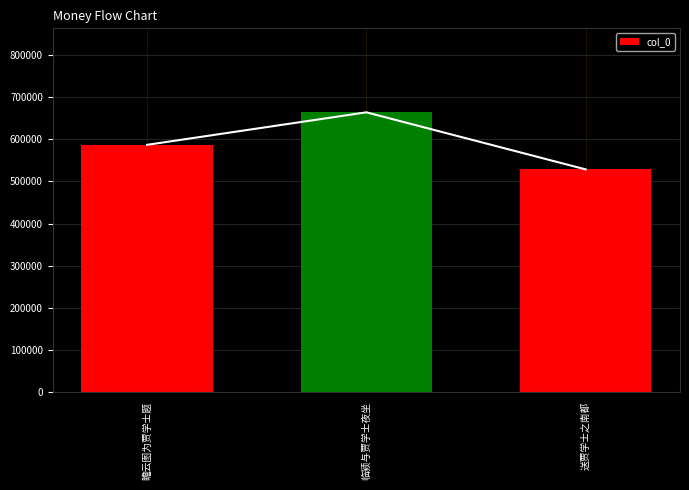

What position from the right is 送贾学士之南都?

1